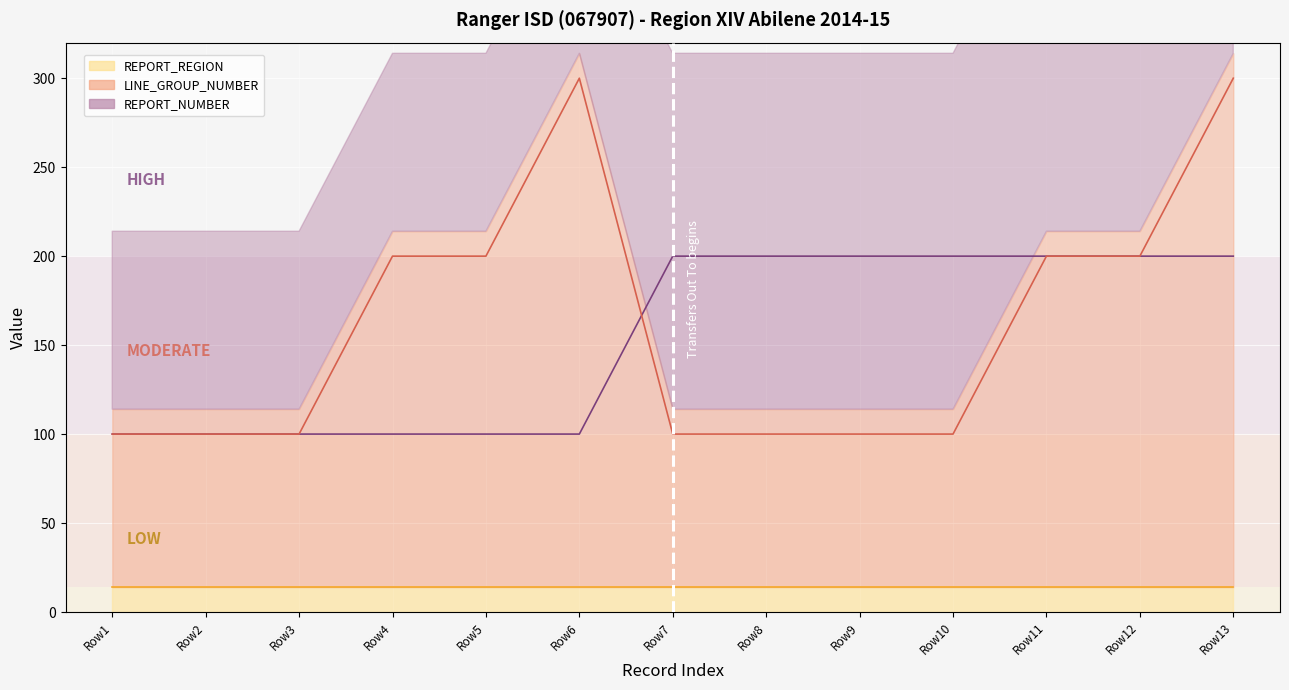

Read the LINE_GROUP_NUMBER line value at Row12, to the nearest 10.

200